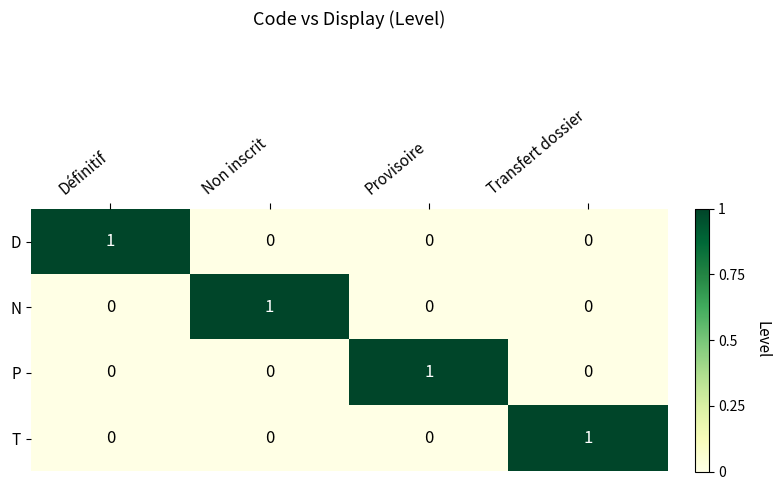

Reading left to right, list all the values displayed in this chart.

D: 1	0	0	0
N: 0	1	0	0
P: 0	0	1	0
T: 0	0	0	1